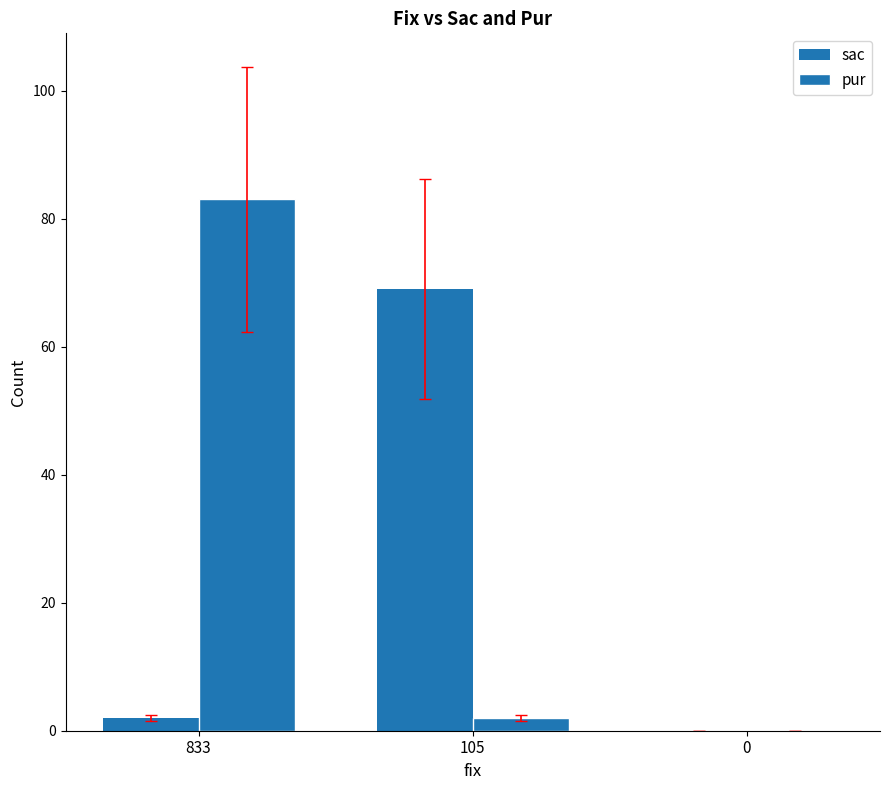

What is the sum of all pur values?

85